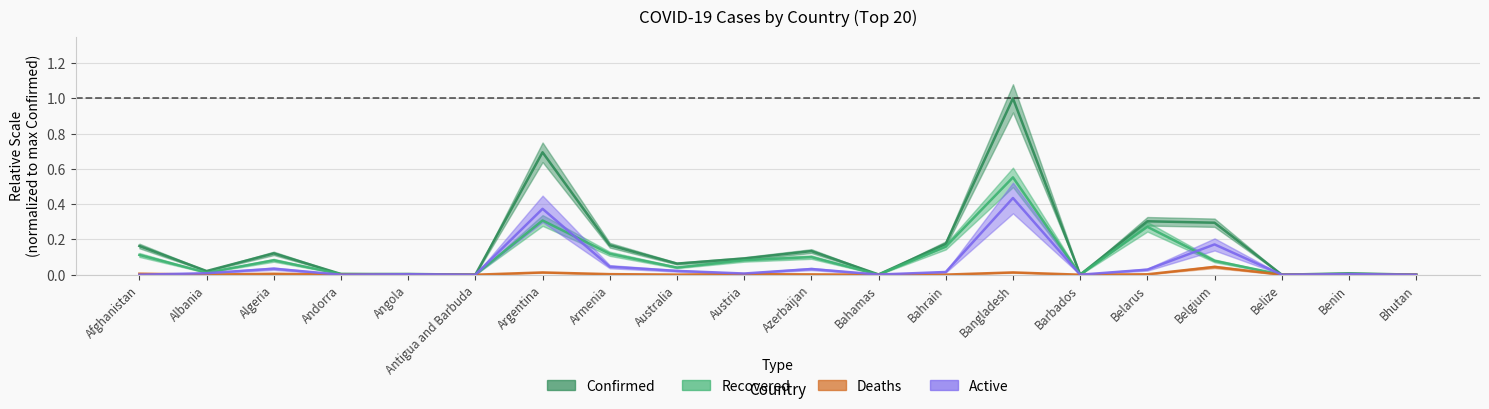

What is the label of the 12th point from the right?

Australia